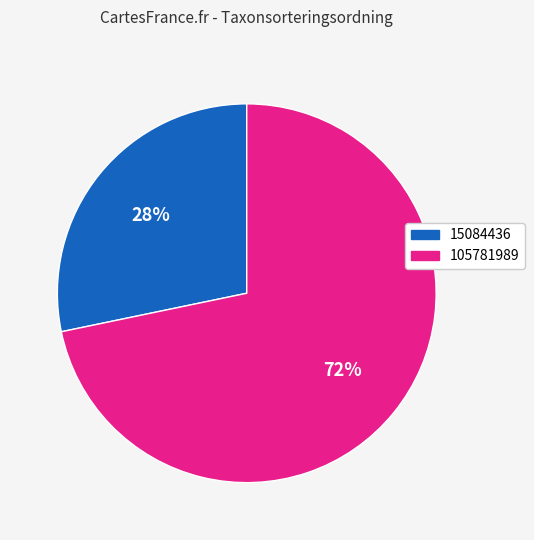

To the nearest percent, what percentage of the pie is 15084436?

28%